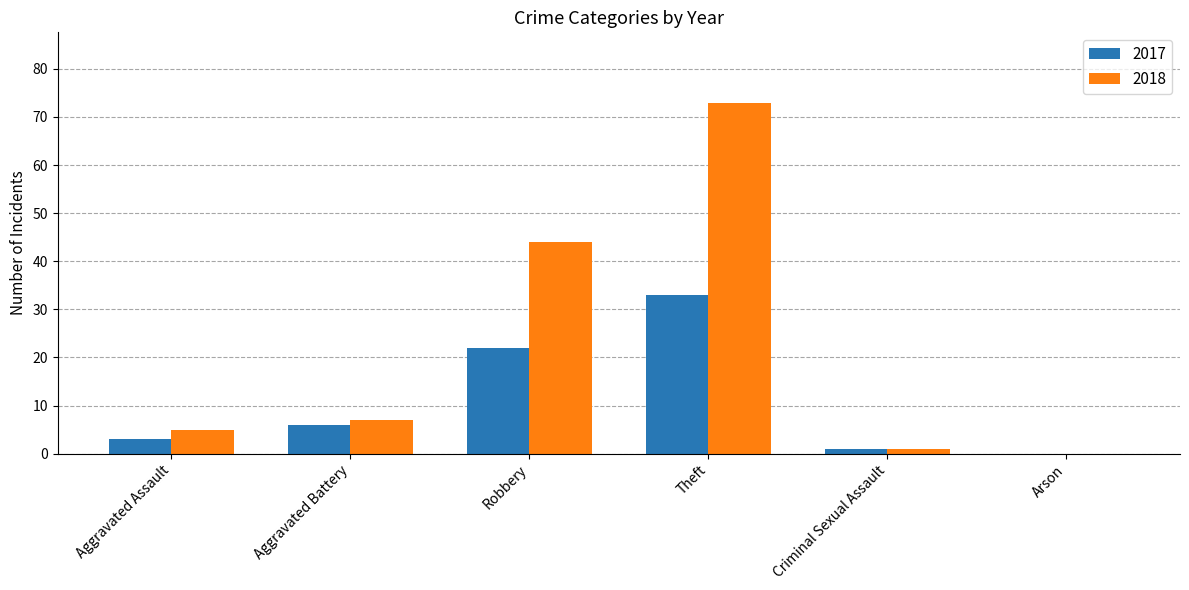

What is the total value across all series at Aggravated Battery?

13